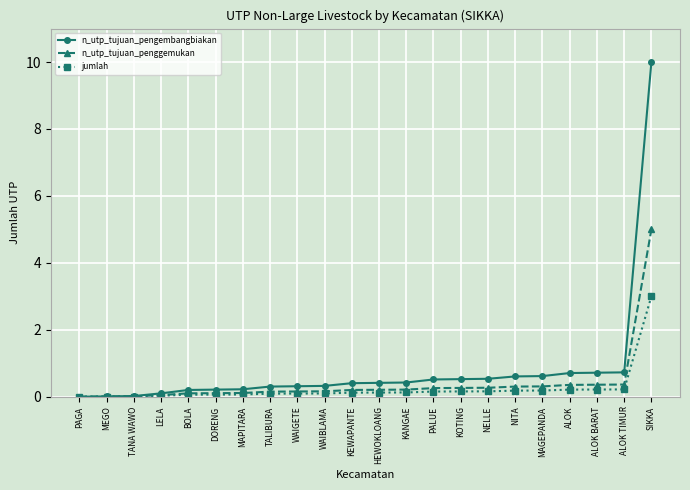

Which series has the widest spread of values?

n_utp_tujuan_pengembangbiakan